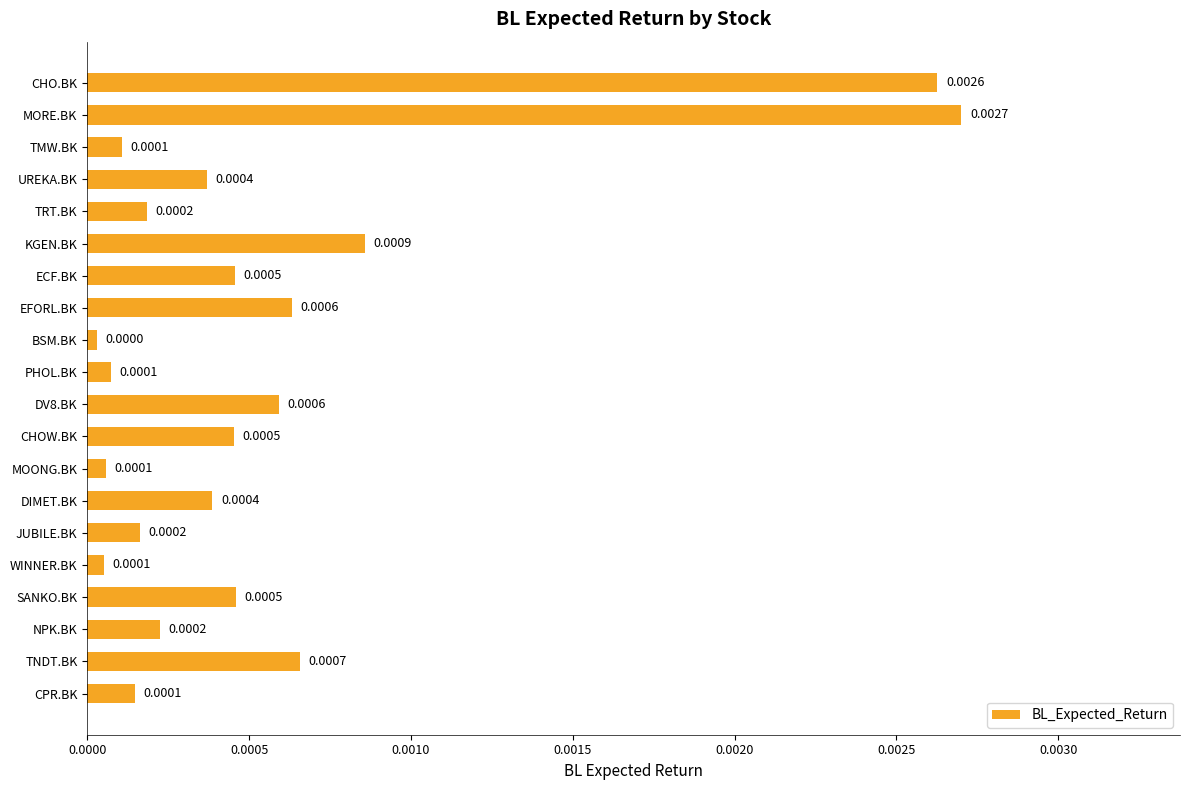

Where is the data nearest to the value 0?

BSM.BK